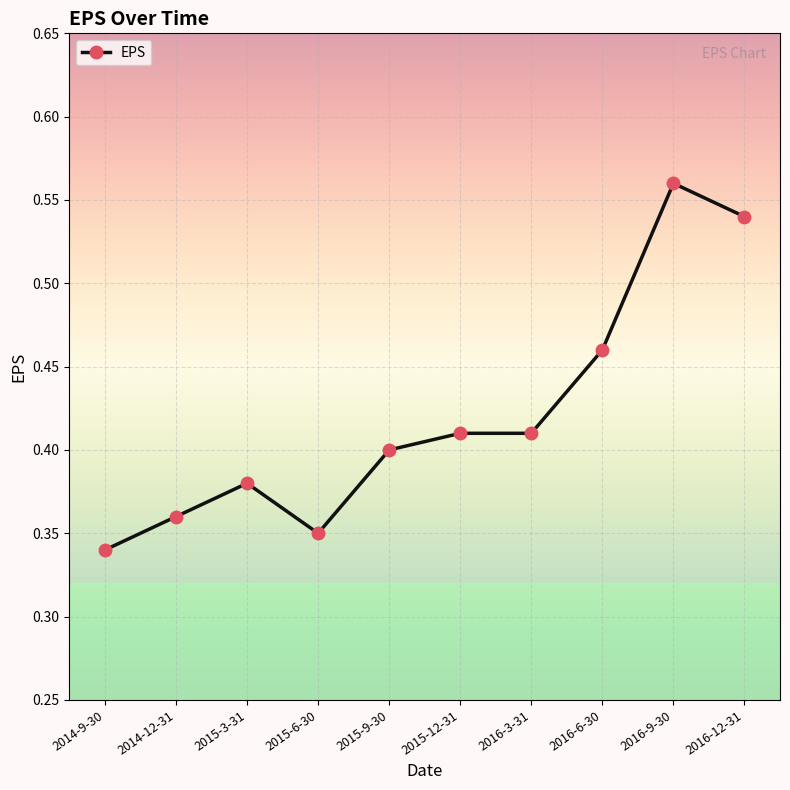

At which category does the chart reach its peak across all series?

2016-9-30